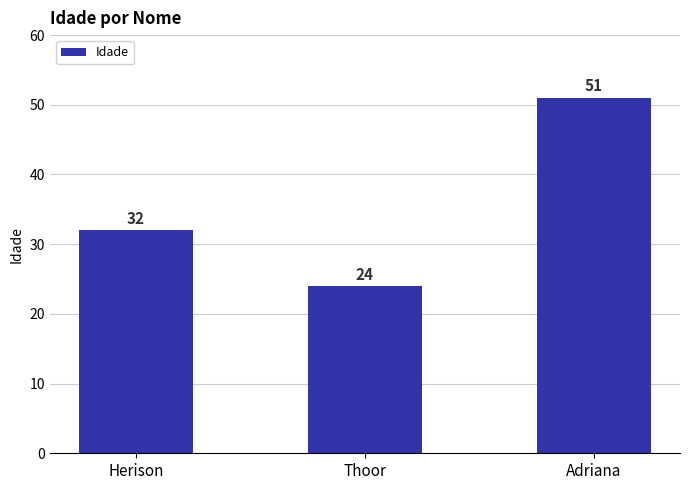

What is the maximum value shown in the chart?

51